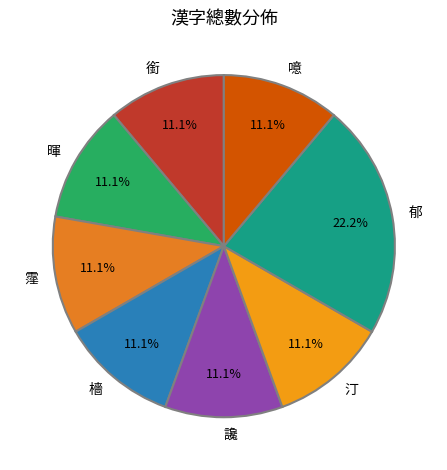

What is the ratio of the value at 銜 to the value at 汀?

1.0